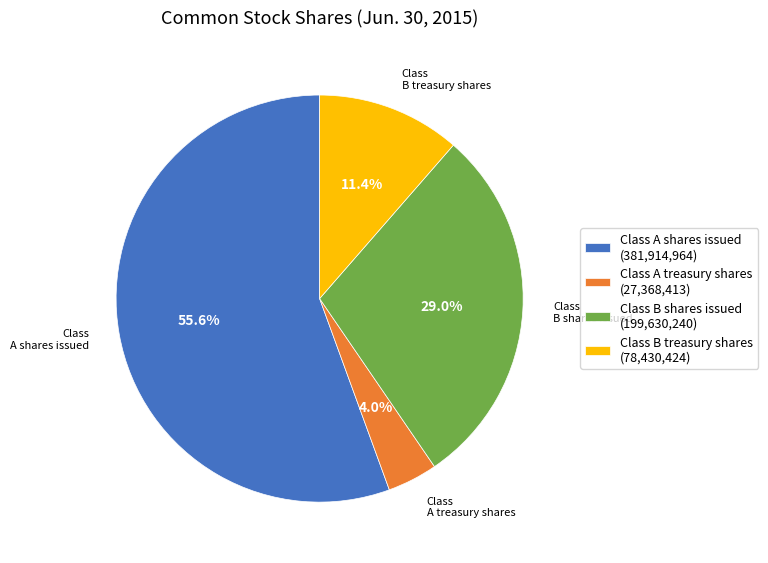

To the nearest percent, what is the difference between the Class B treasury shares and Class A shares issued slice percentages?

44%